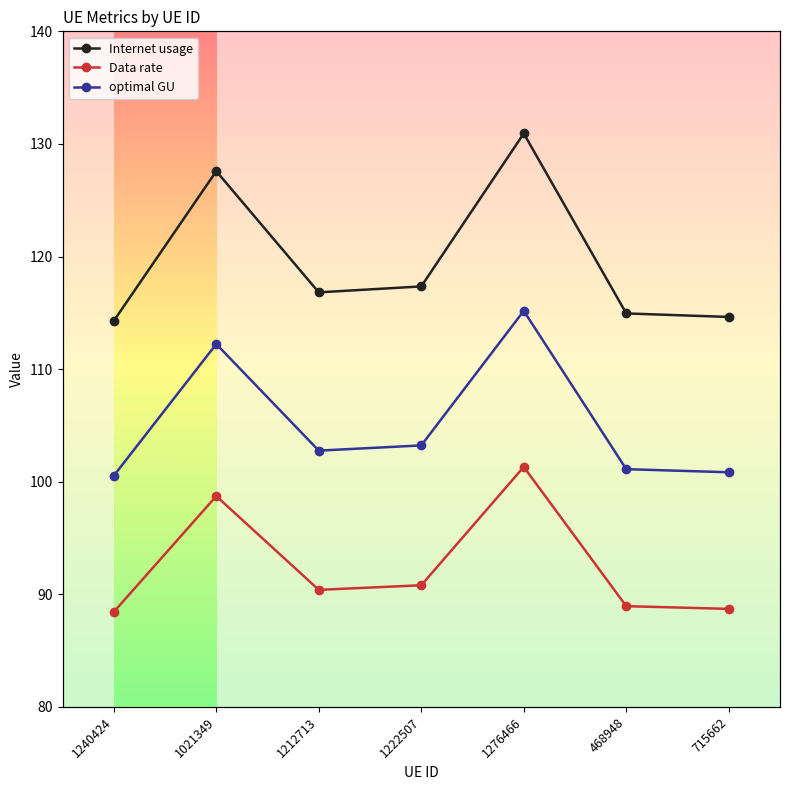

Is it true that optimal GU equals 142.2 at 1240424?

False